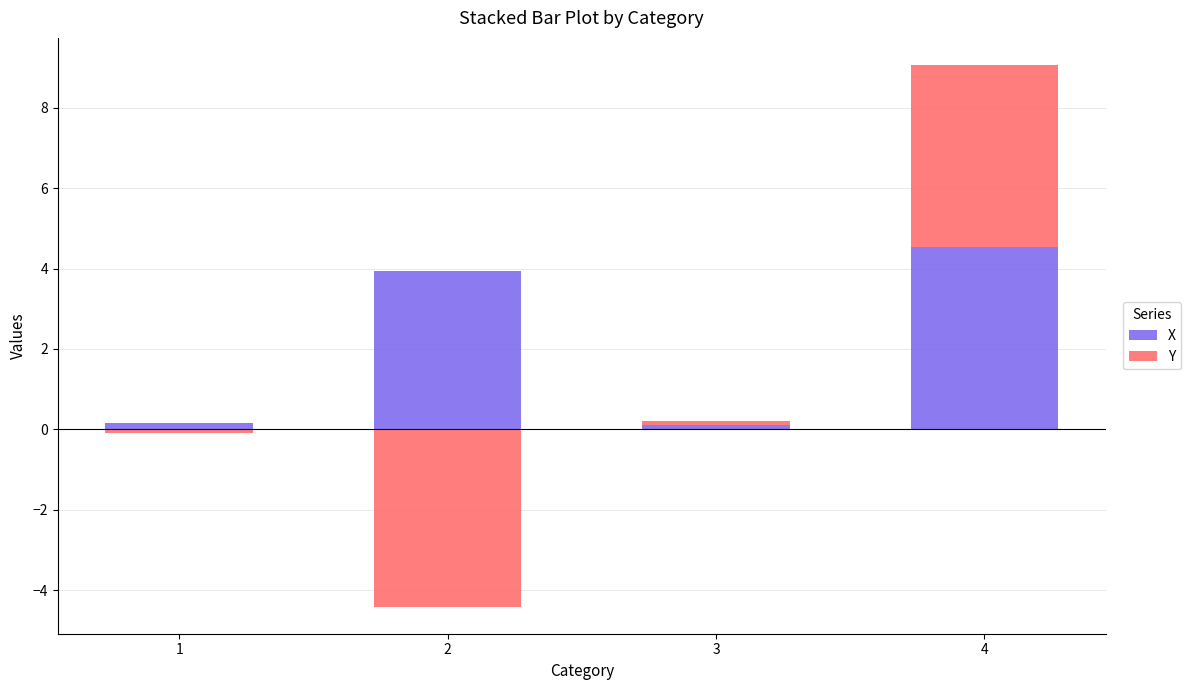

Which series changed the most between 3 and 4?

X